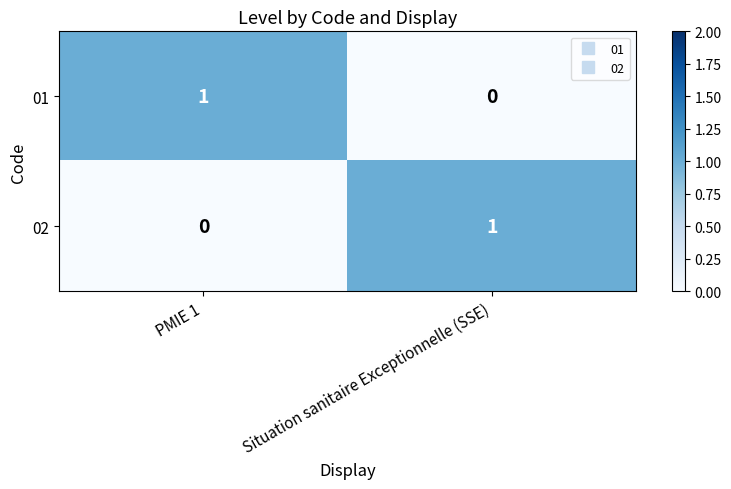

At how many categories does at least one series exceed 0?

2